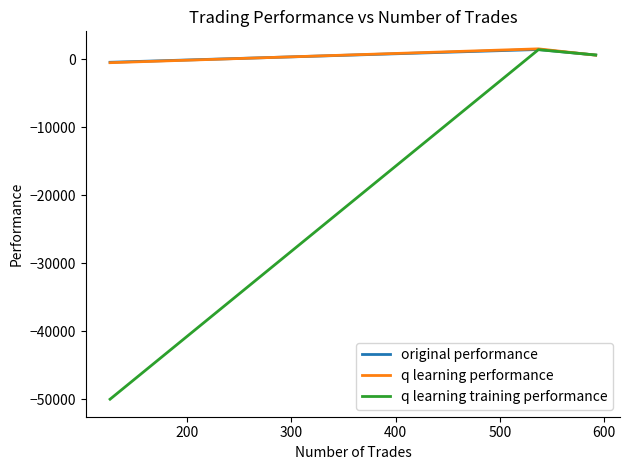

What is the maximum value for original performance?

1462.8